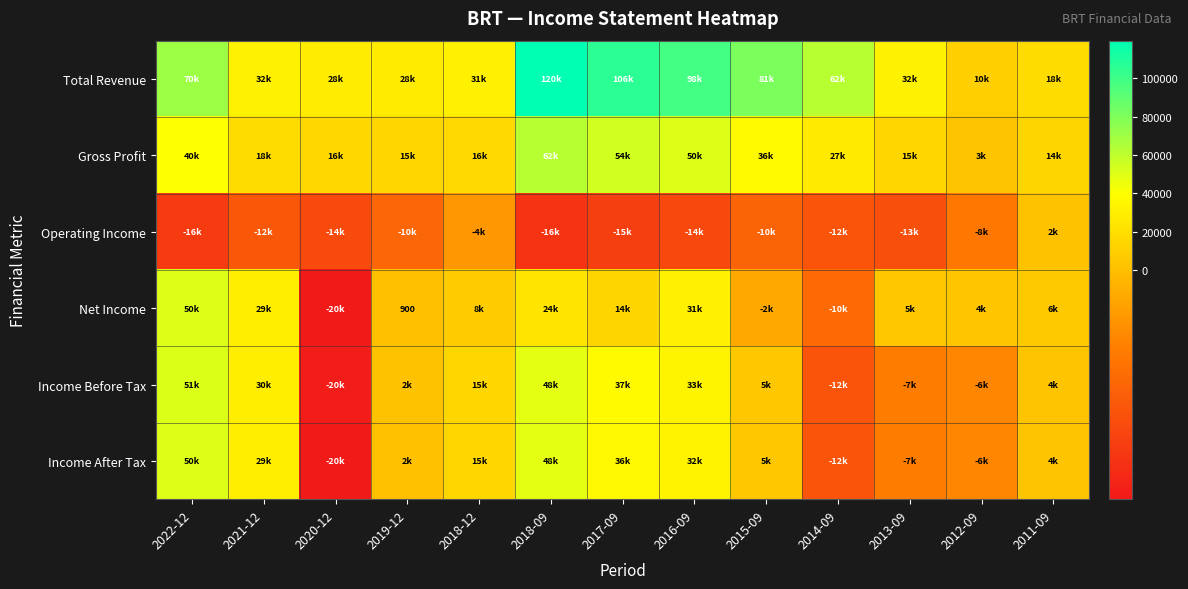

True or false: Net Income has a value of 297 at 2019-12.

False